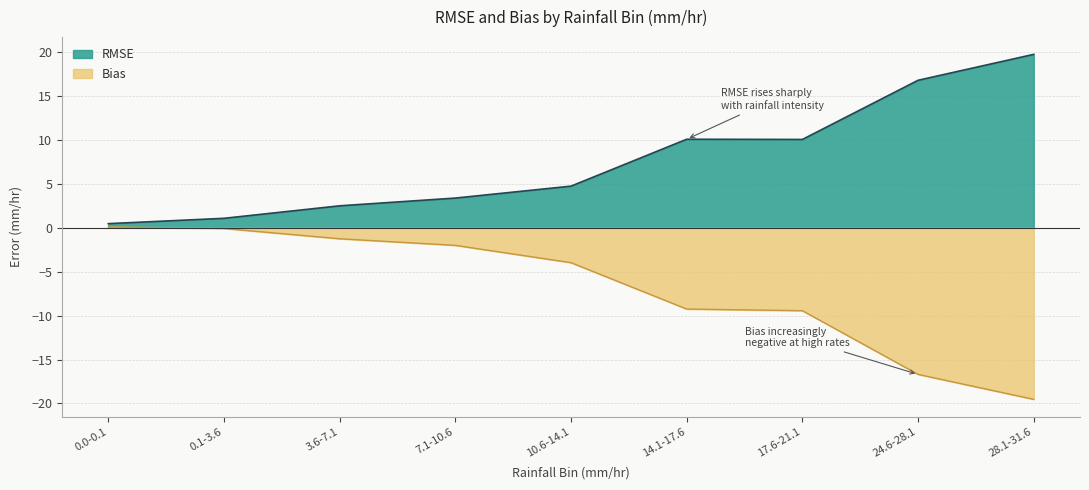

What is the value of the Bias point at the 8th from the left?

-16.7